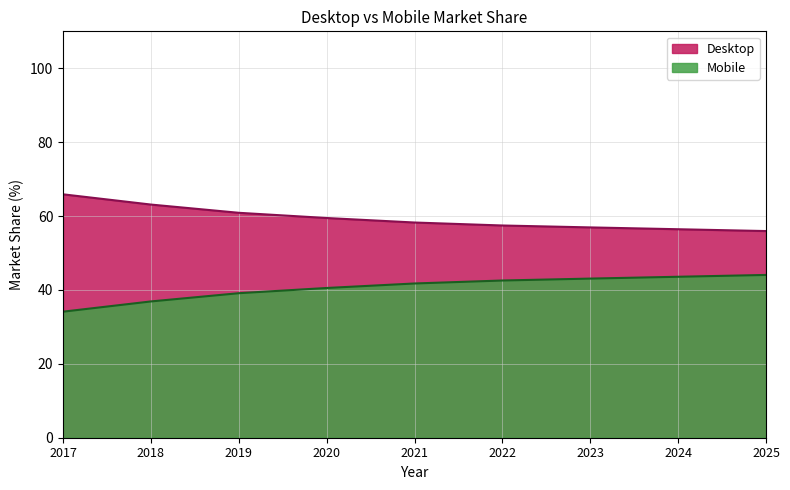

True or false: Desktop has more than 0 points higher than both neighbors.

False